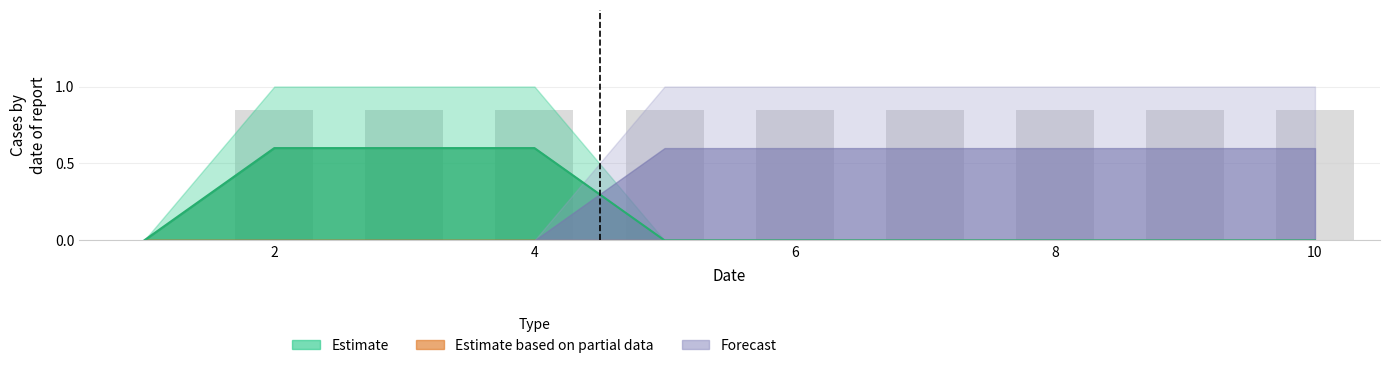

Between 3 and 1, which is larger?

3